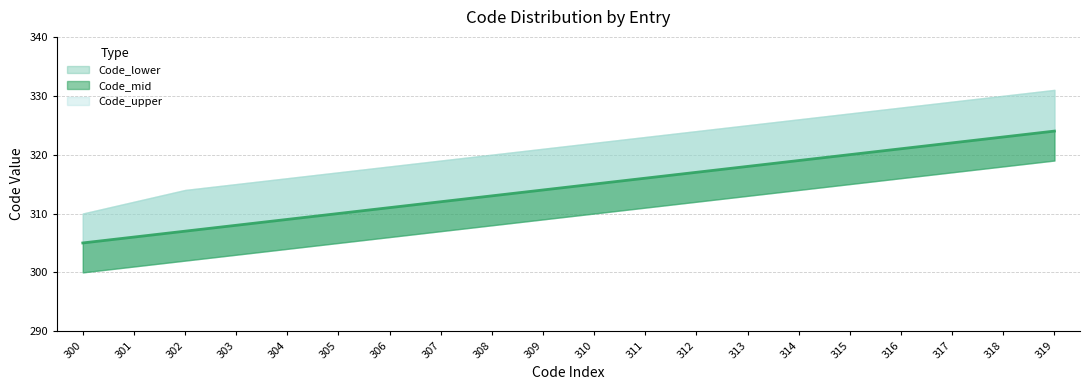

At 319, list the series in order from smallest to largest.

Code_lower, Code_mid, Code_upper